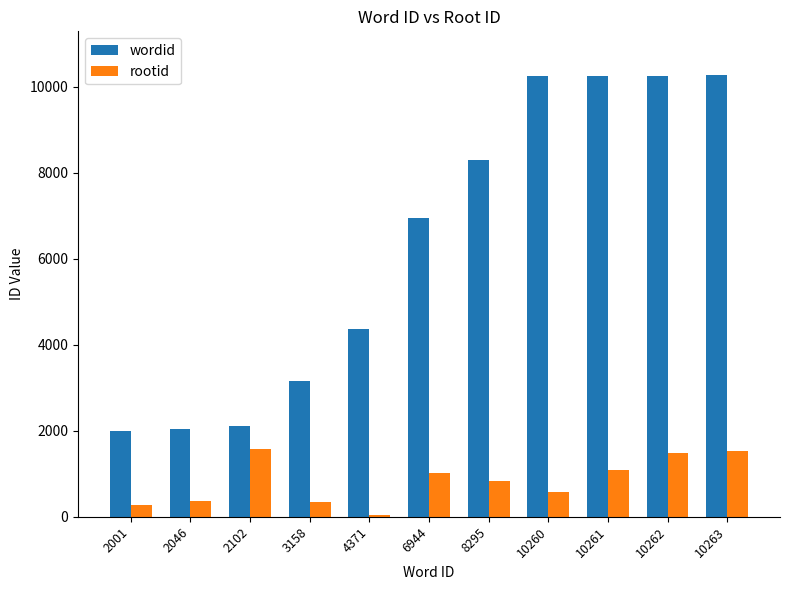

What is the value of the rootid bar at the 6th from the left?

1011